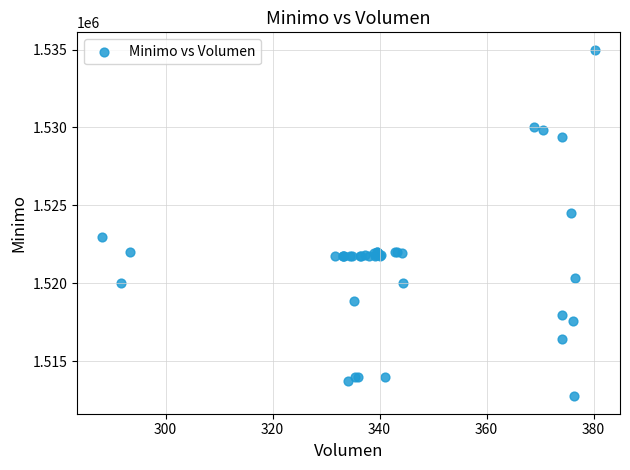

What Y value in the scatter plot is closest to 1523862?

1524513